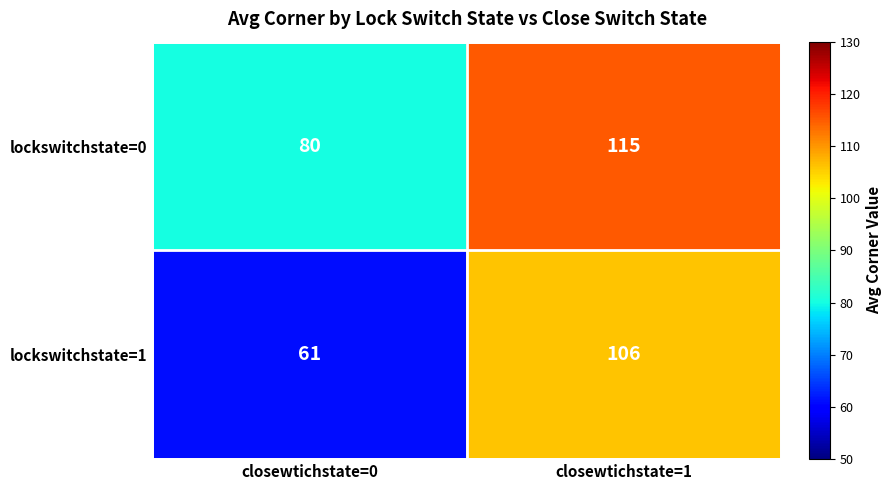

Which series has the widest spread of values?

lockswitchstate=1